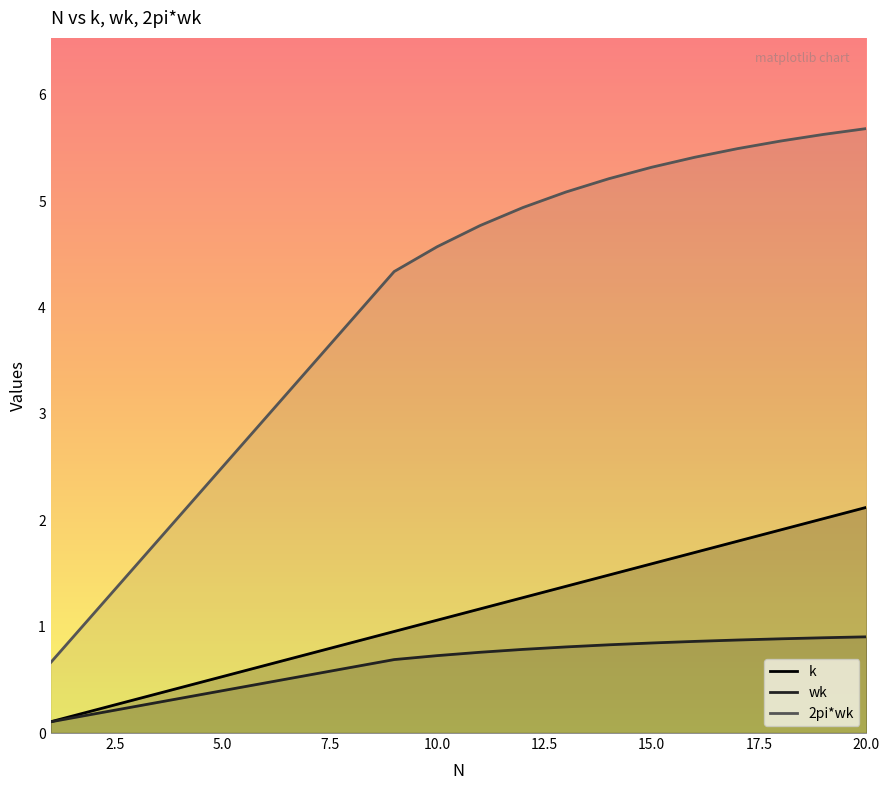

What is the lowest value of the wk series?

0.1